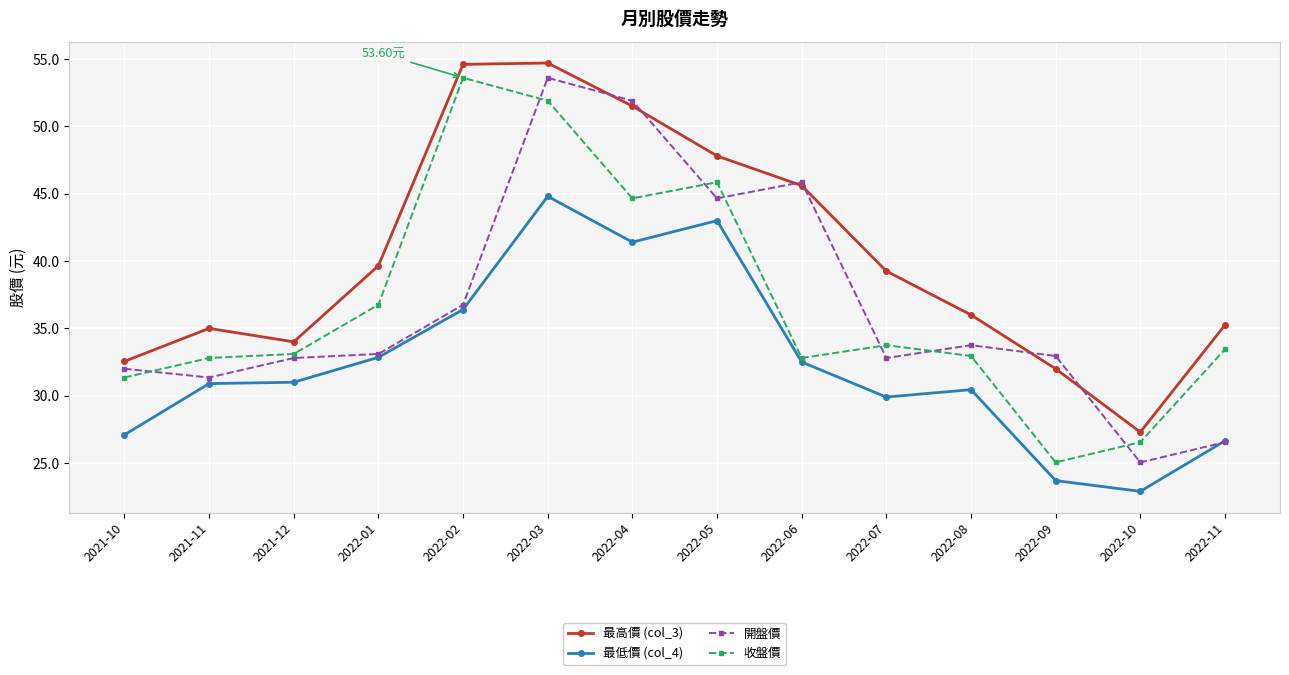

How many interior local peaks does the 最高價 (col_3) series have?

2